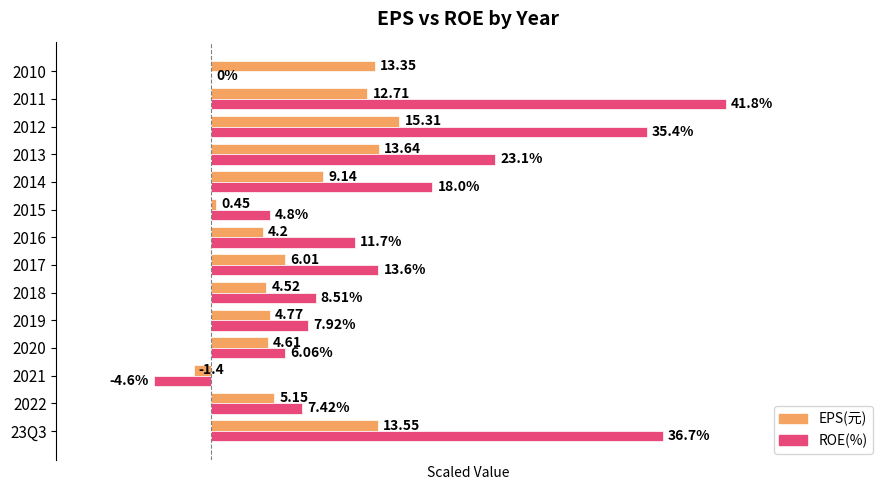

What are all the series names shown in the legend?

EPS(元), ROE(%)